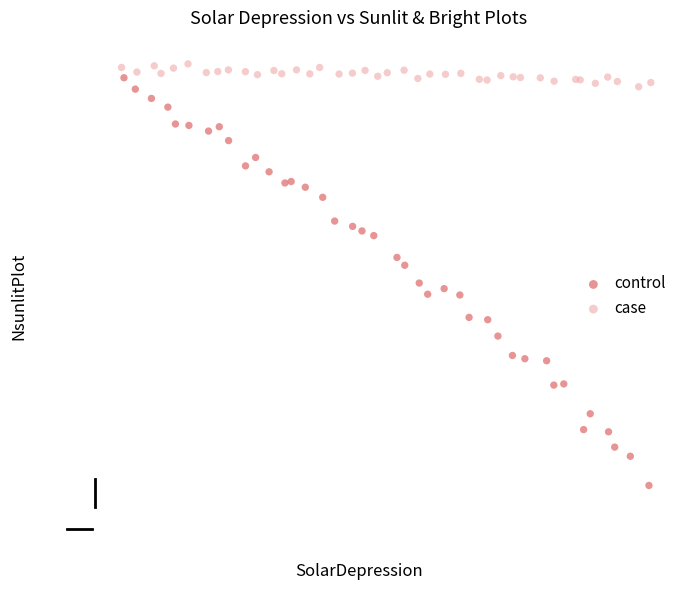

What are all the series names shown in the legend?

control, case